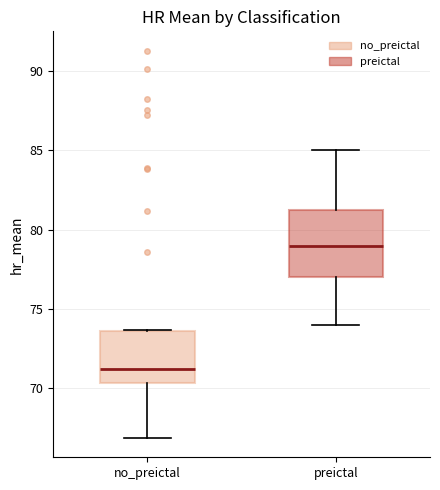

Where is the lower edge of the box for no_preictal on the y-axis? The values are not printed on the chart, so give them approximately, as read against the axis.

70.5